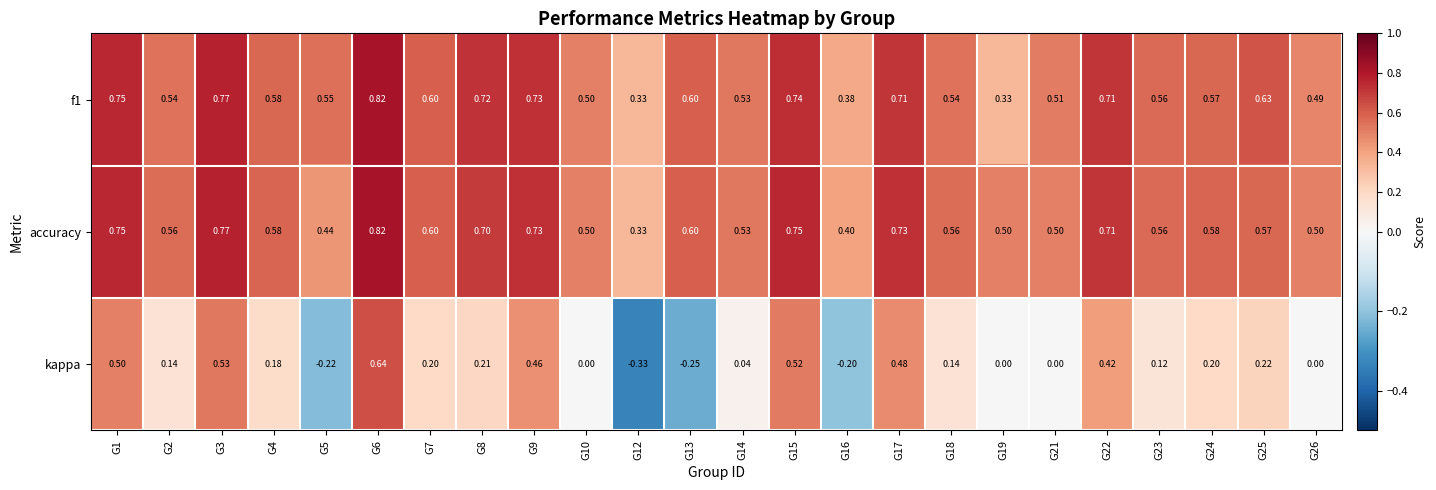

Which series has the widest spread of values?

kappa